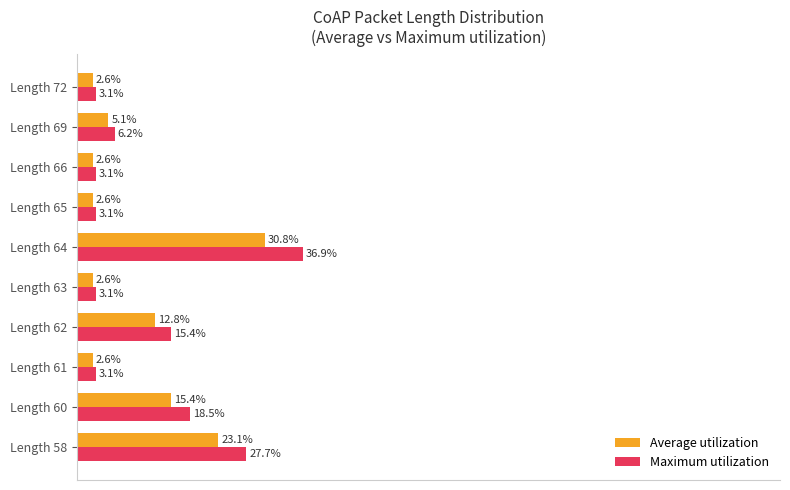

Which series has the largest total across all categories?

Maximum utilization